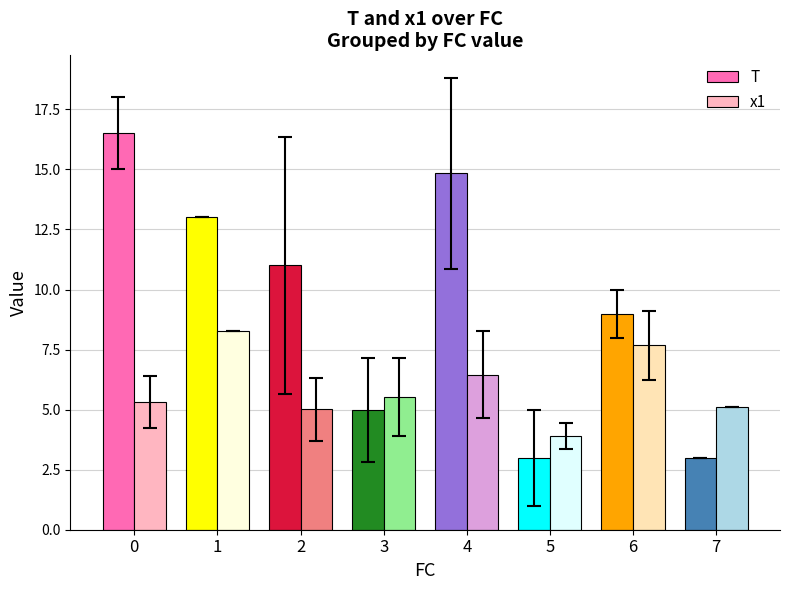

How many data points does each series have?

8